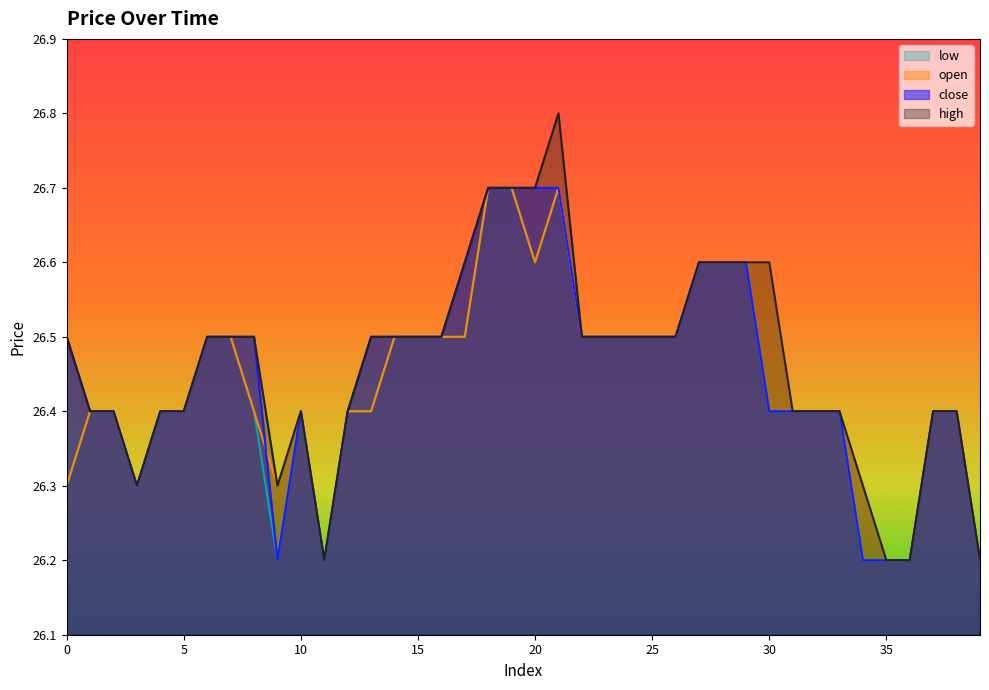

List the labels in order of low value, smallest first.

9, 11, 34, 35, 36, 39, 0, 3, 1, 2, 4, 5, 8, 10, 12, 13, 30, 31, 32, 33, 37, 38, 6, 7, 14, 15, 16, 17, 22, 23, 24, 25, 26, 20, 27, 28, 29, 18, 19, 21